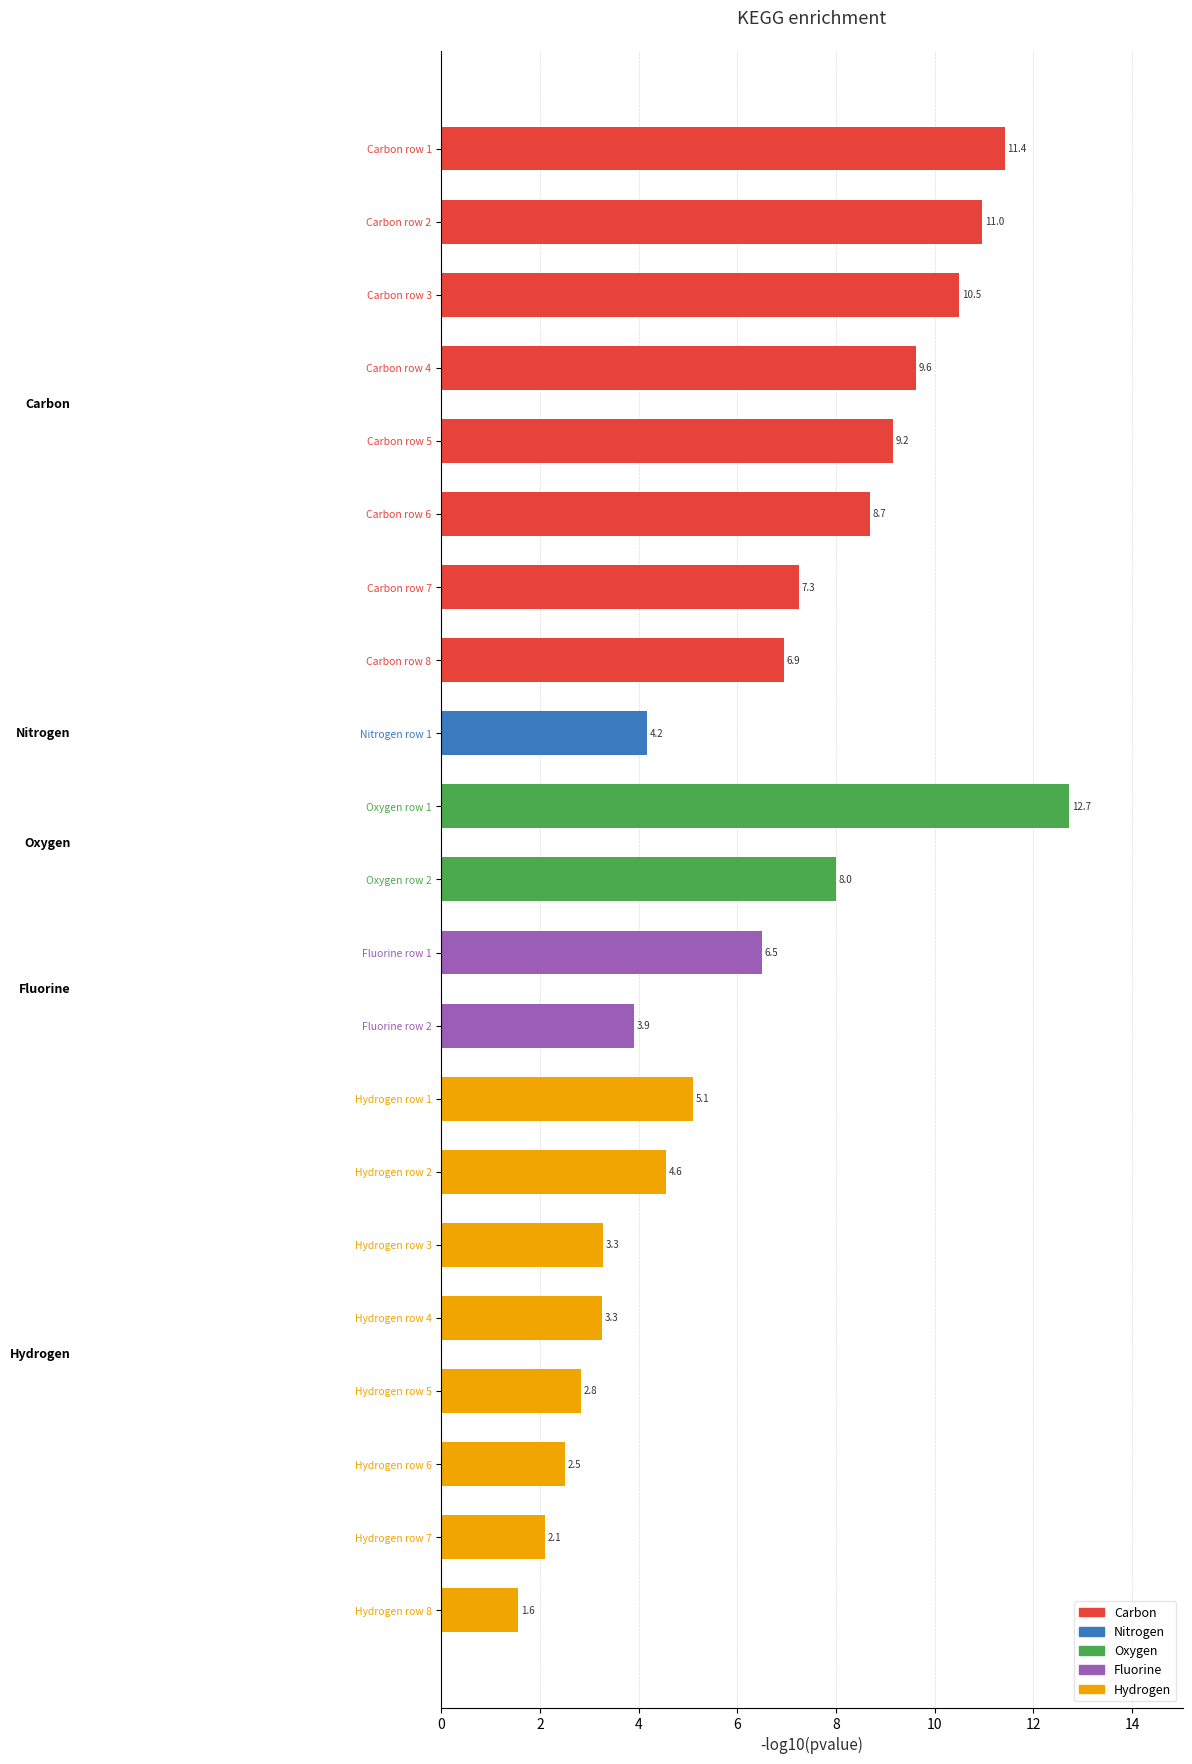

True or false: the data shows 12.1 at Carbon row 5.

False